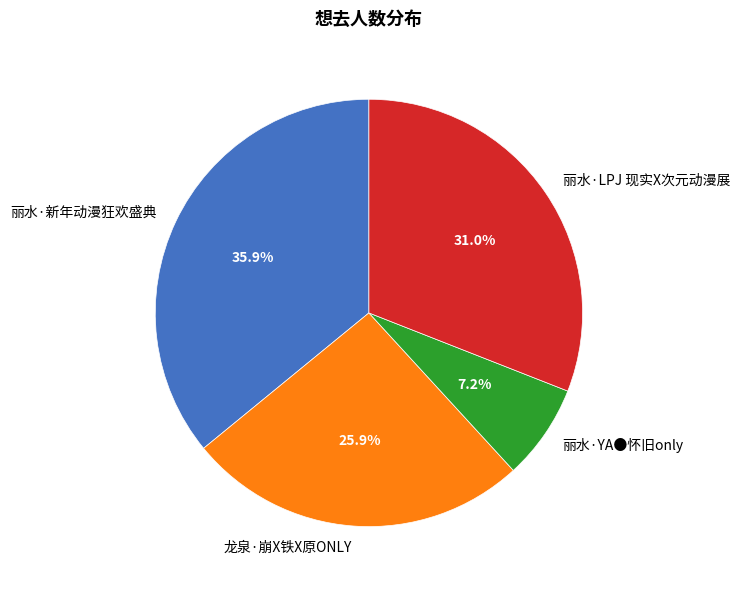

To the nearest percent, what is the difference between the largest and smallest slice percentages?

29%